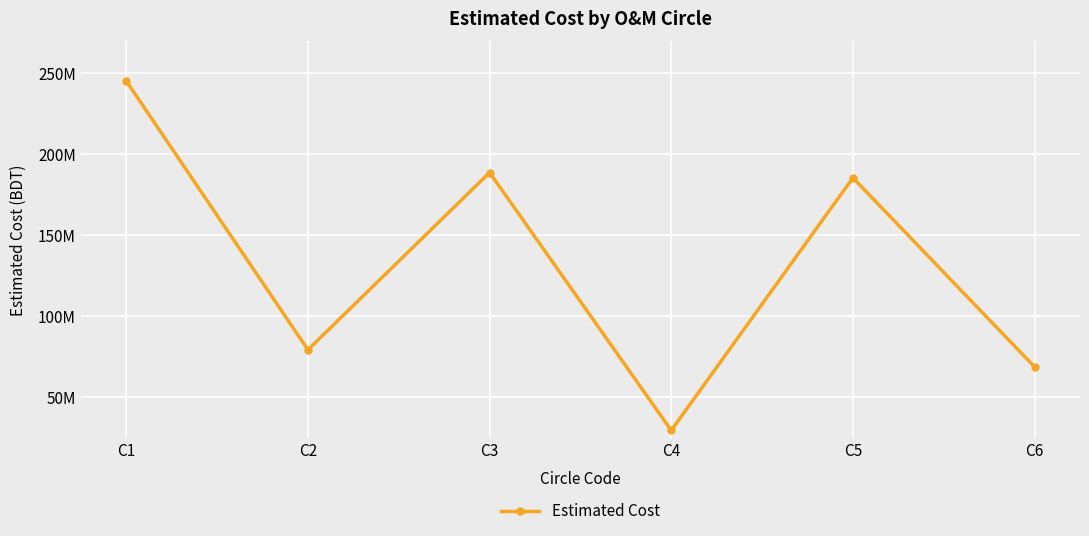

The chart shows a value of 361146516.5 at C1. True or false?

False